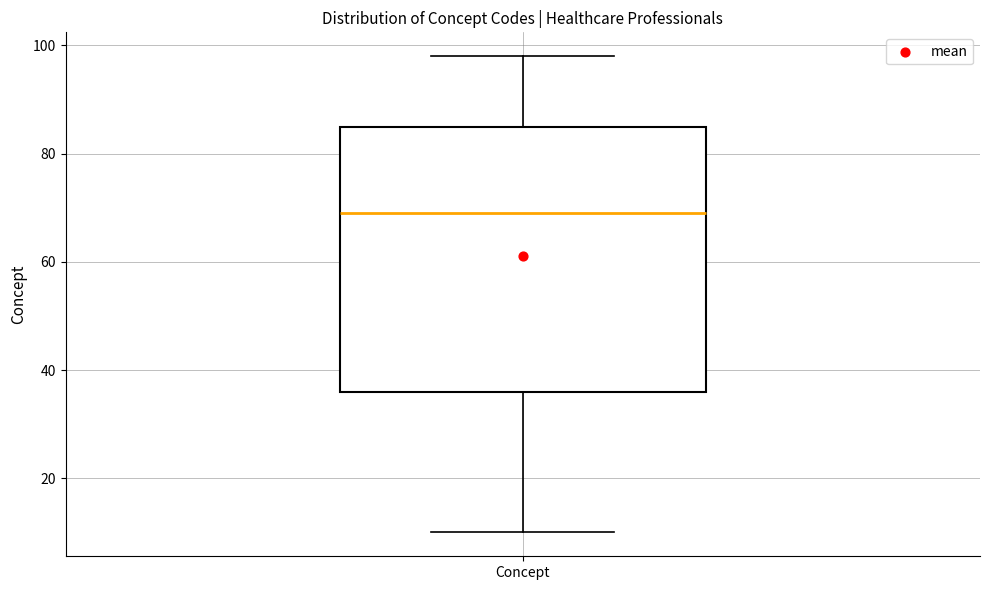

Where does the lower whisker of the box for Concept end on the y-axis? The values are not printed on the chart, so give them approximately, as read against the axis.

10